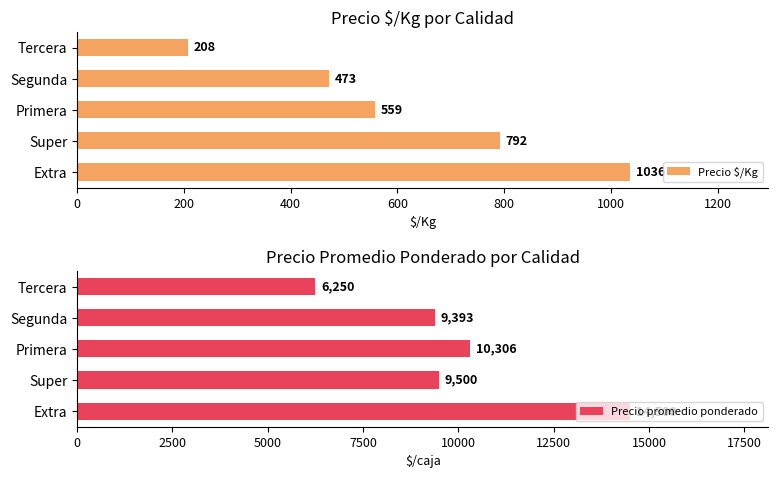

Which series has the largest total across all categories?

Precio promedio ponderado